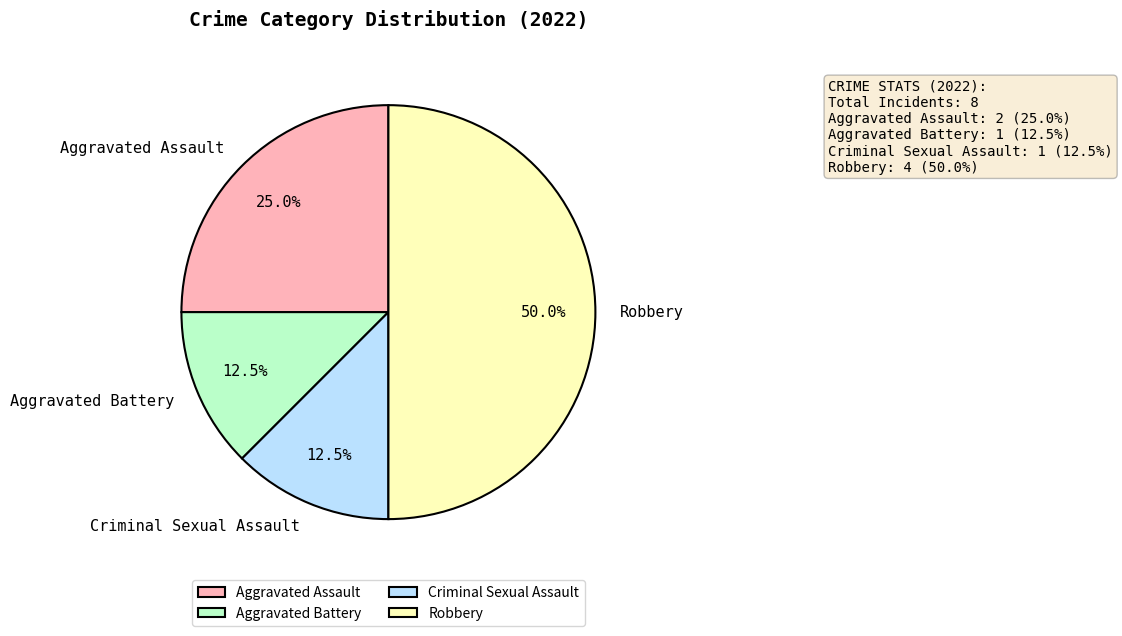

Does Criminal Sexual Assault account for over 50% of the chart?

No